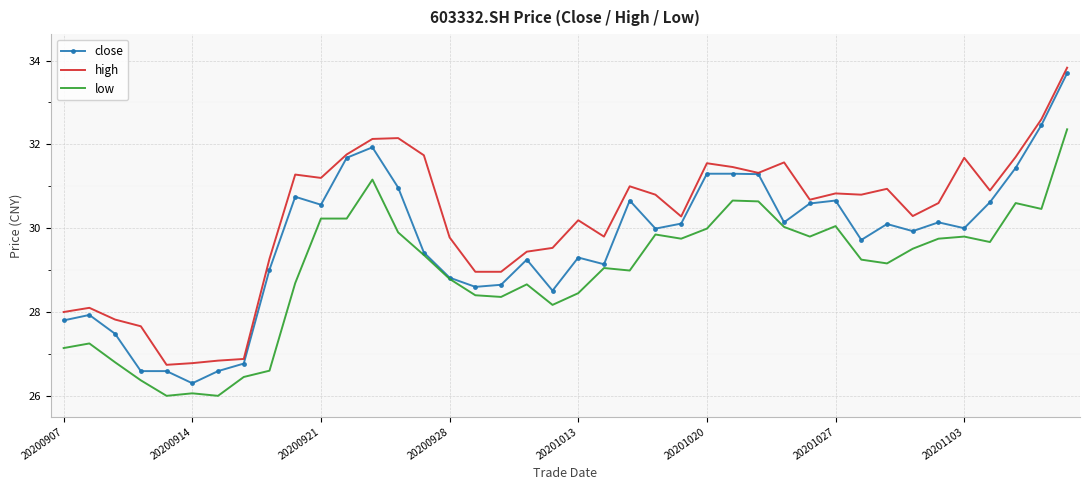

Which series has the largest total across all categories?

high